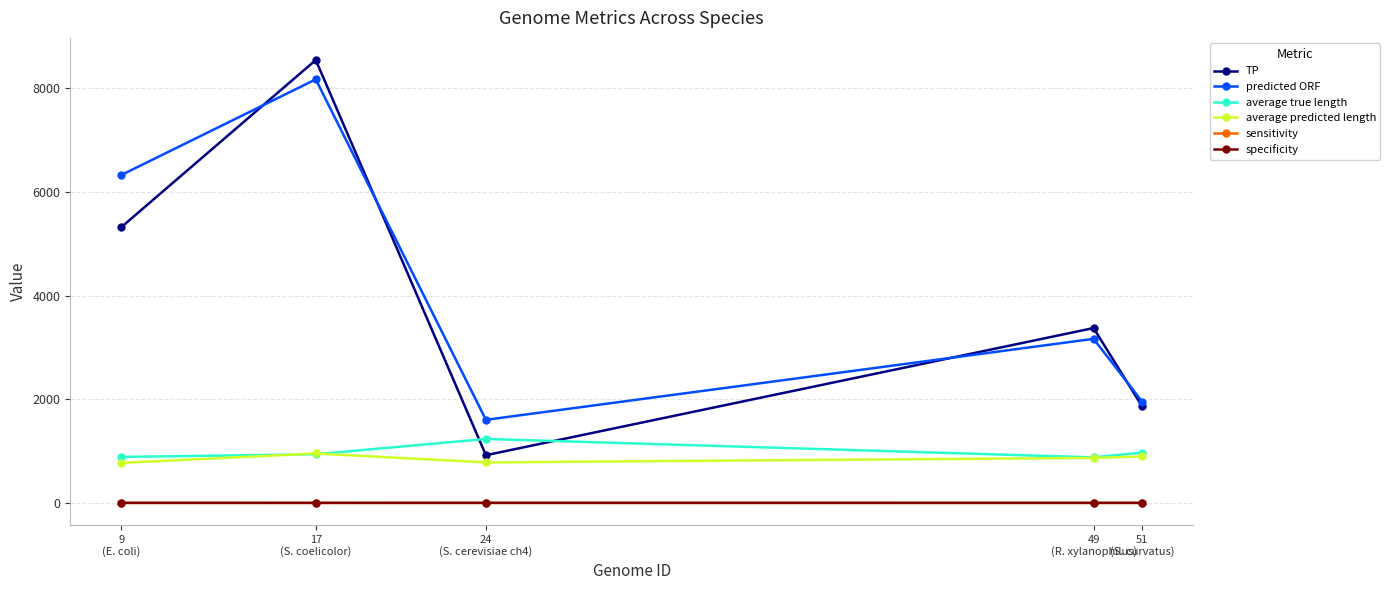

True or false: predicted ORF and specificity cross at least once.

False